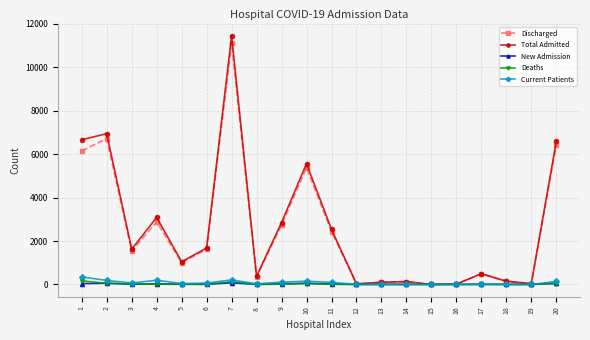

What is the maximum value shown in the chart?

11443